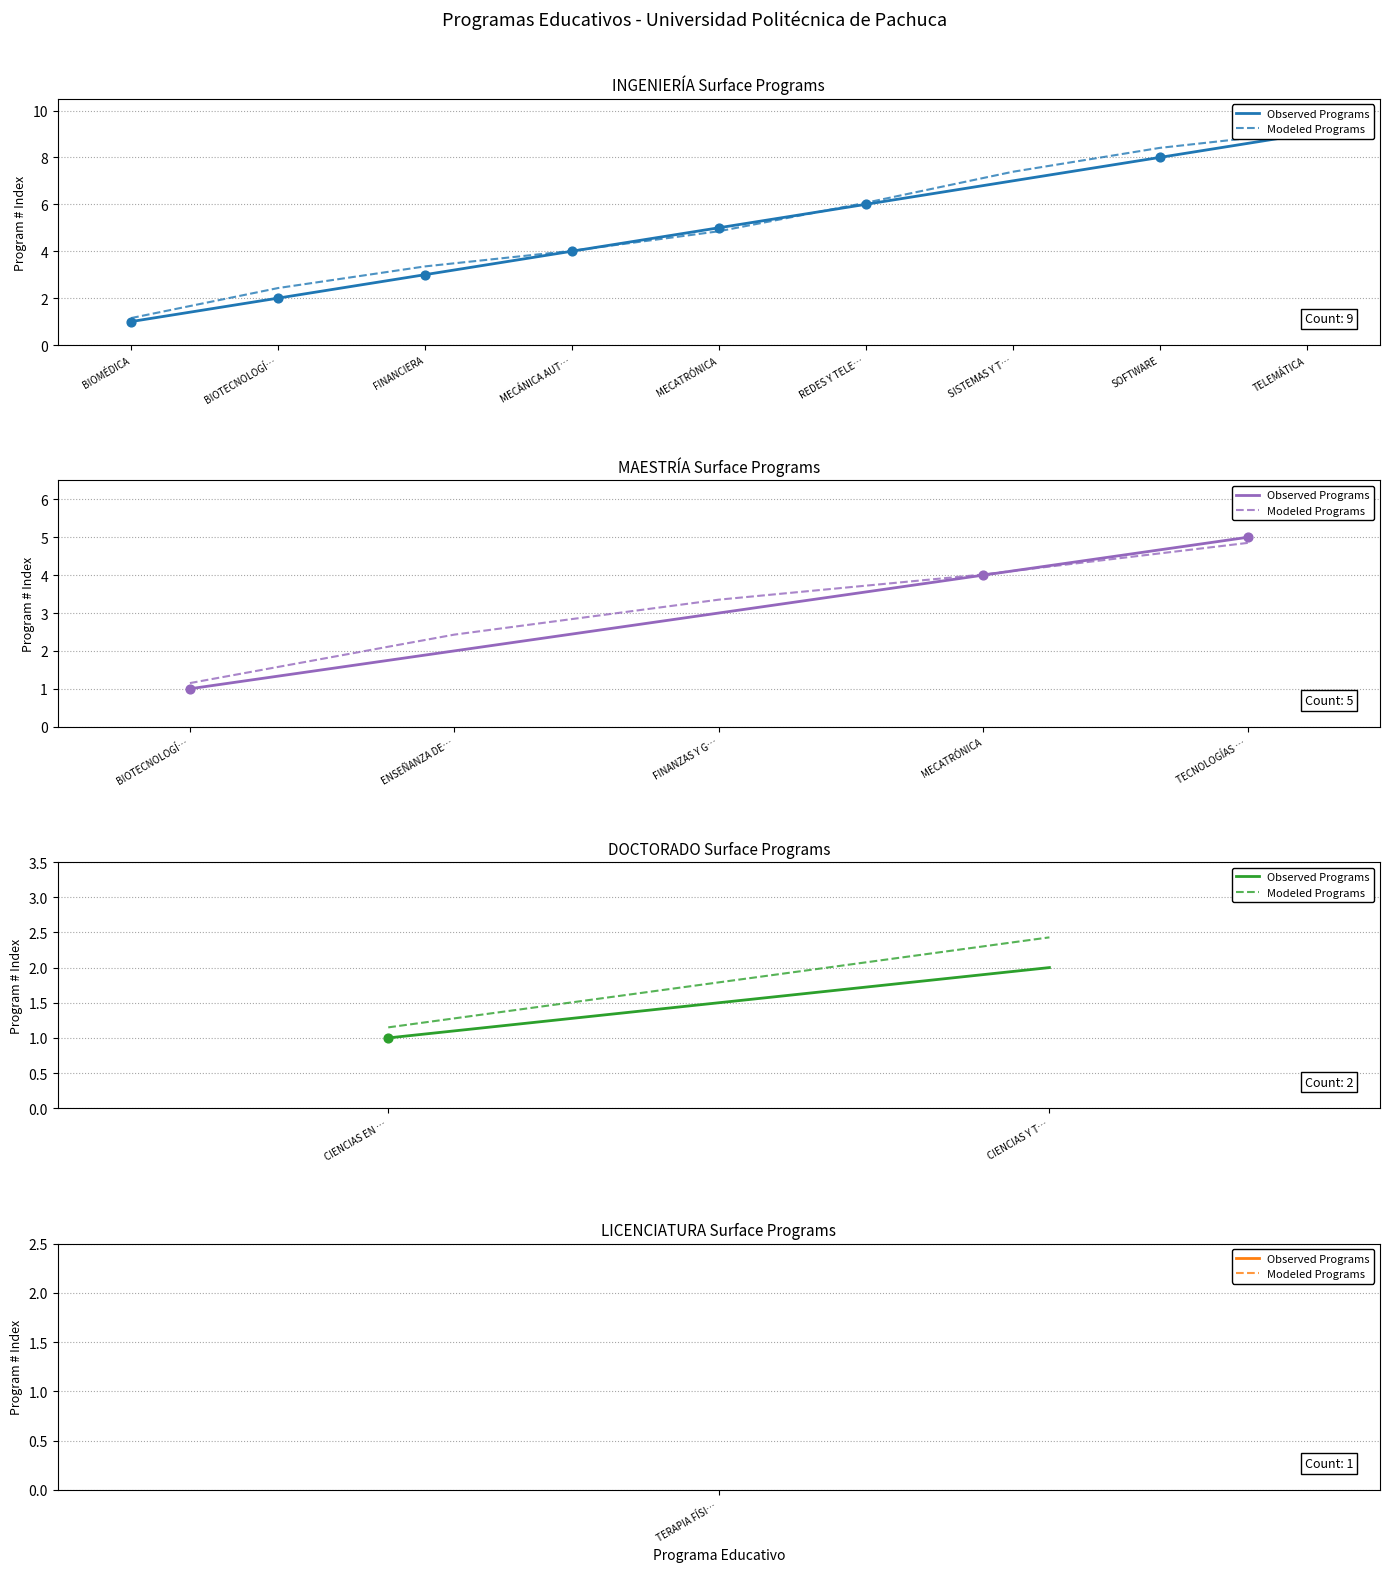

At how many categories does at least one series exceed 1?

2